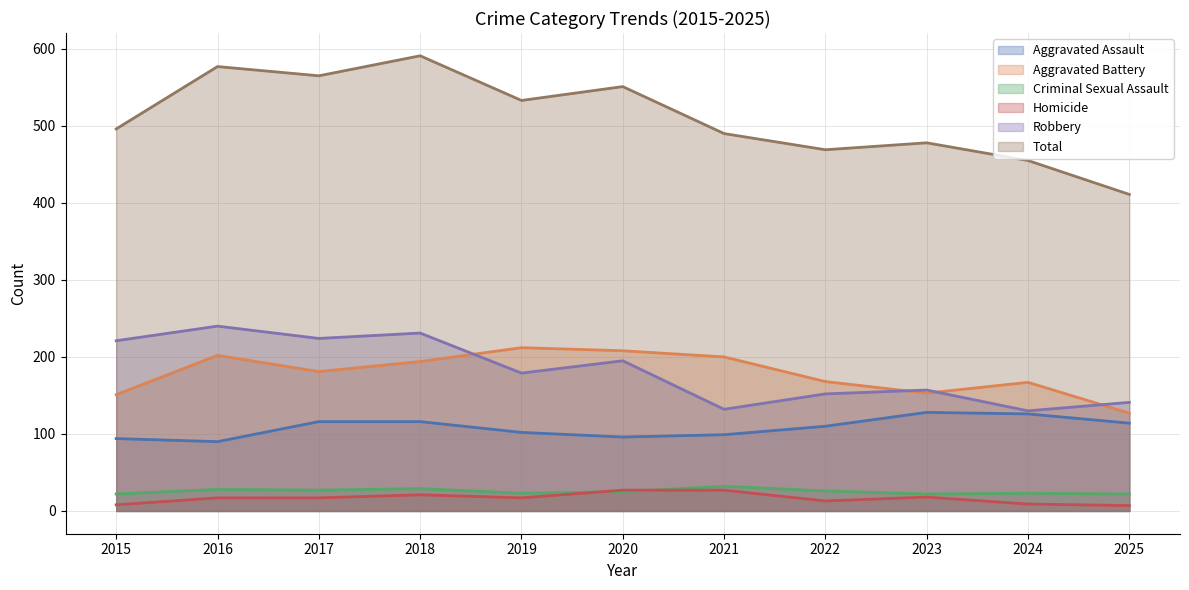

Is the value of Aggravated Battery at 2015 greater than the value of Aggravated Assault at 2021?

Yes